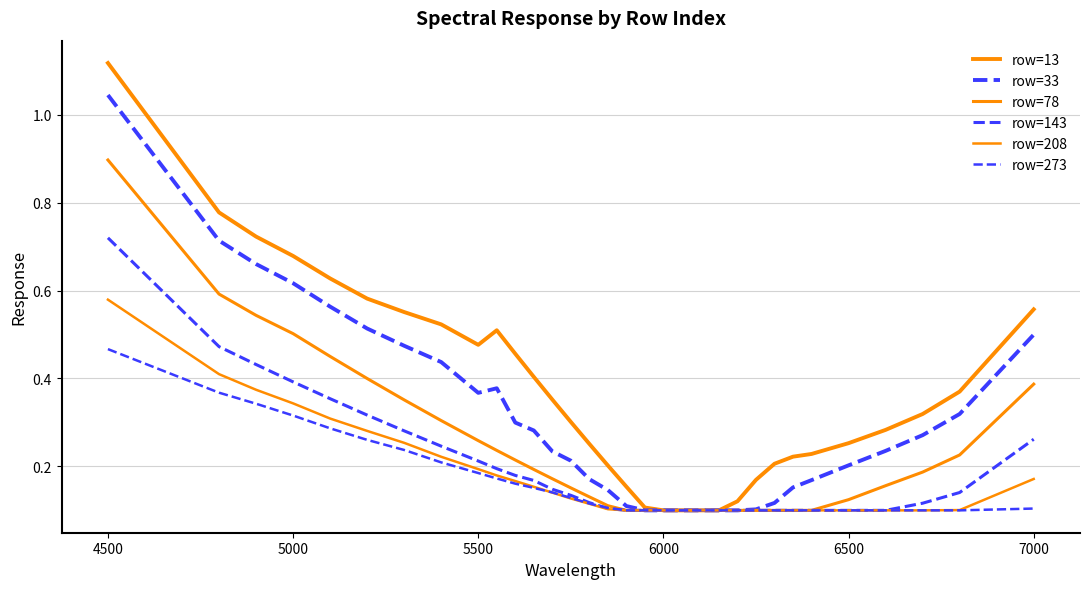

Does the chart display data point markers on the line(s)?

No